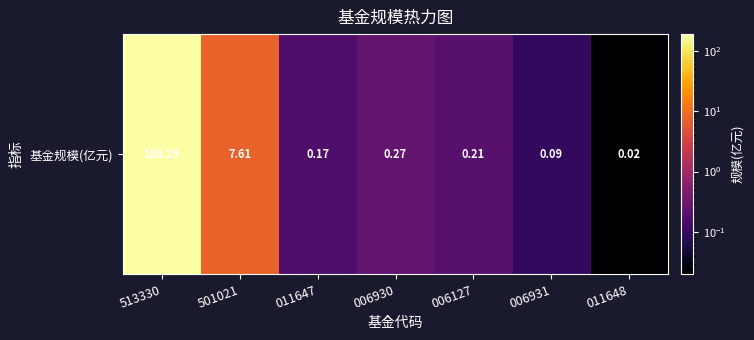

Reading left to right, extract all data points from this chart.

513330=188.3	501021=7.6	011647=0.2	006930=0.3	006127=0.2	006931=0.1	011648=0.0